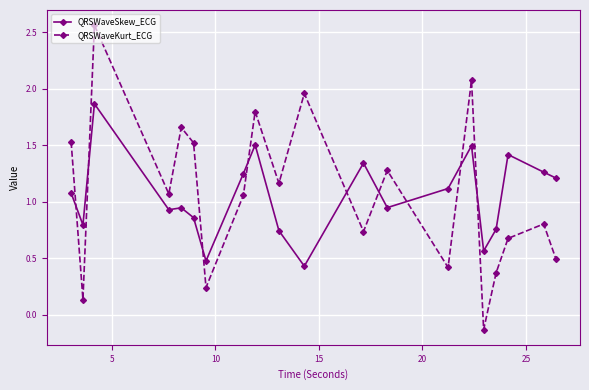

Which series has the largest range (max minus min)?

QRSWaveKurt_ECG